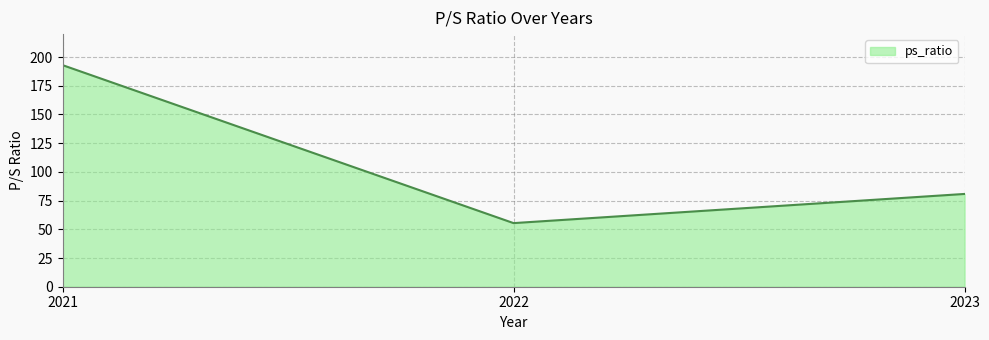

Reading right to left, what are all the values shown in this chart?

80.8	55.4	193.0